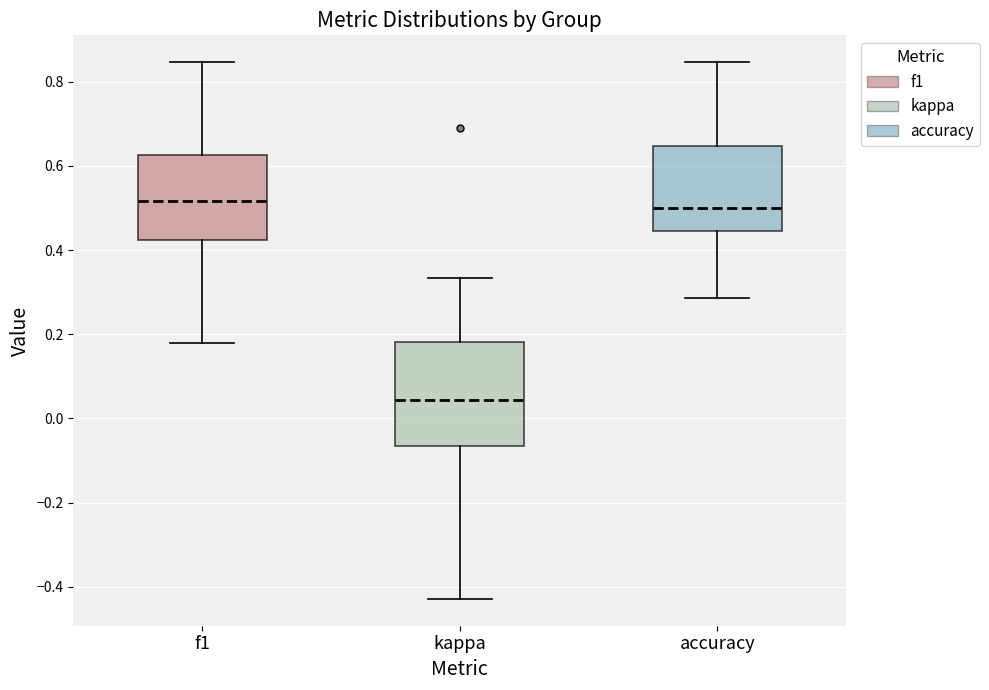

Where does the median line of the box for accuracy sit on the y-axis? The values are not printed on the chart, so give them approximately, as read against the axis.

0.50